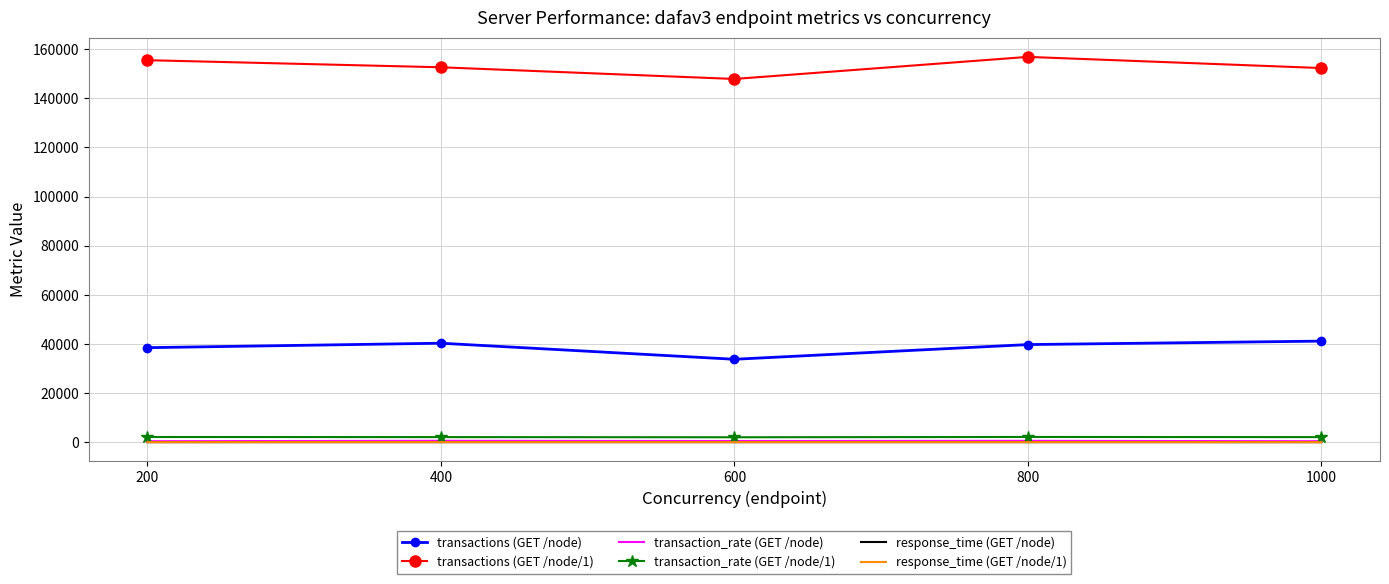

What is the total value across all series at 200?

196434.5